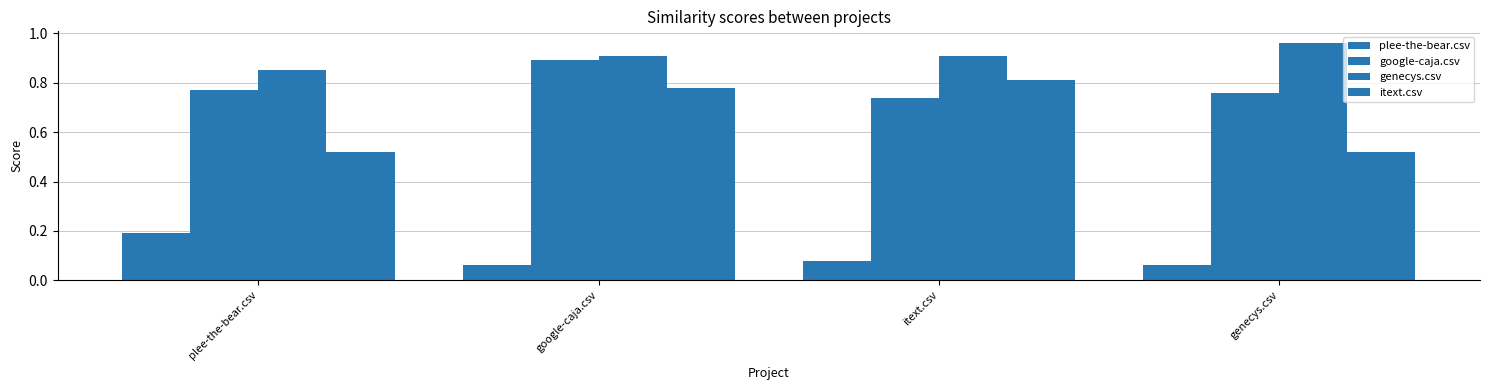

At which label does google-caja.csv reach its minimum?

itext.csv